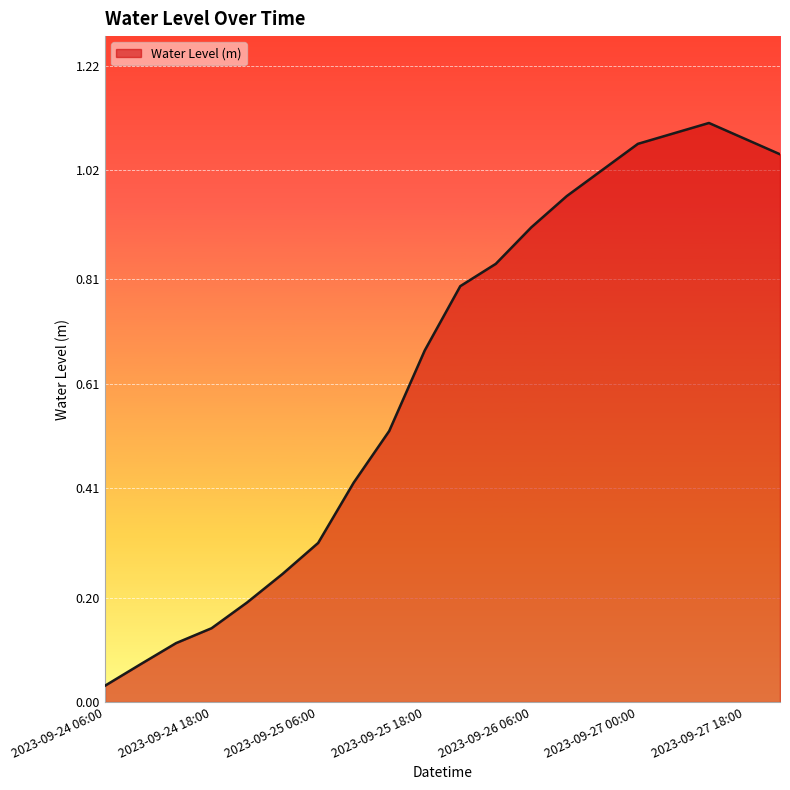

Which category has the highest value across all series?

2023-09-27 12:00